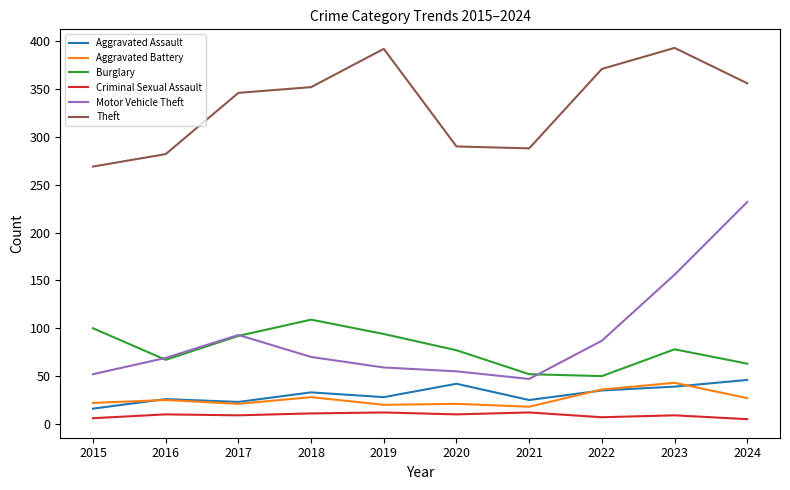

The value of Aggravated Battery at 2021 is 18. True or false?

True